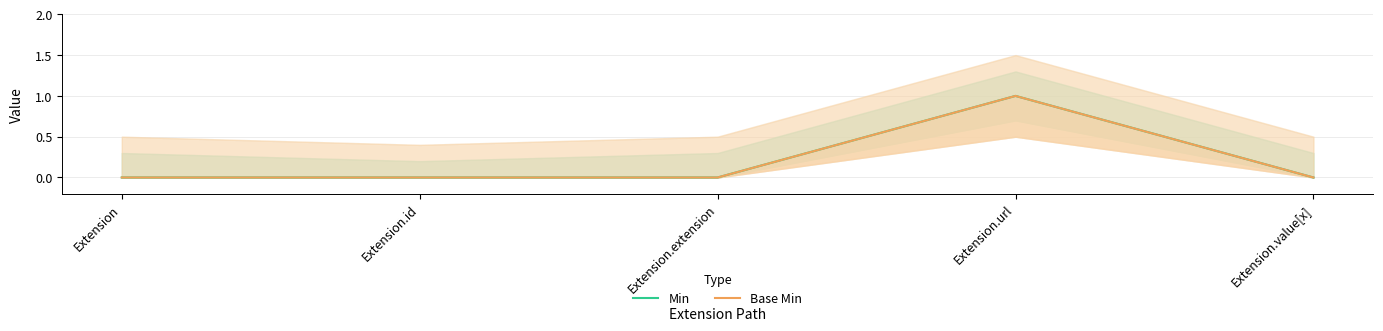

Reading left to right, extract all data points from this chart.

Min: 0	0	0	1	0
Base Min: 0	0	0	1	0